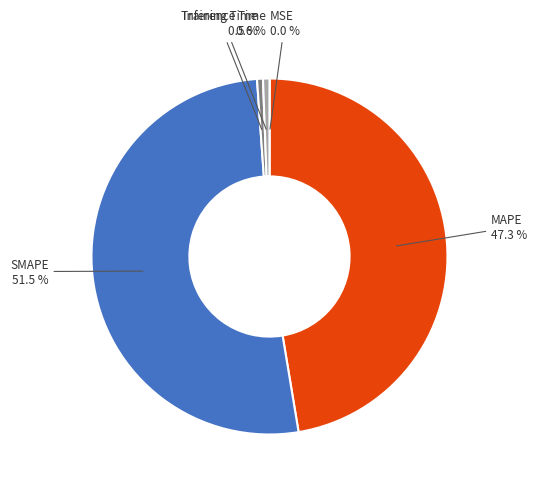

Does SMAPE account for over 50% of the chart?

Yes